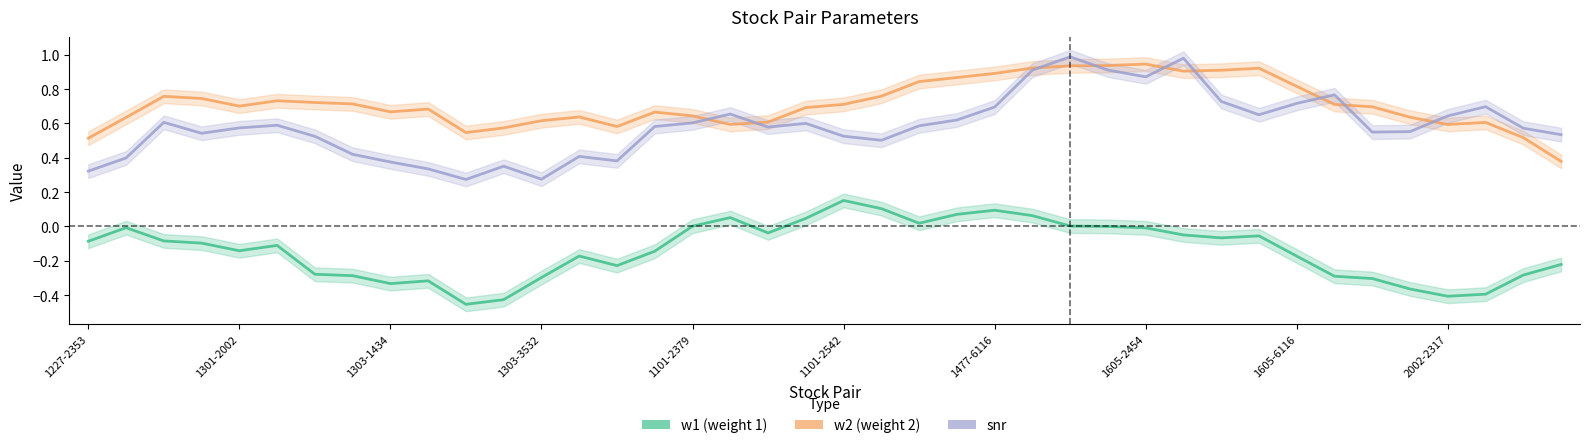

Which series ends up on top after the final intersection of w2 and snr?

snr